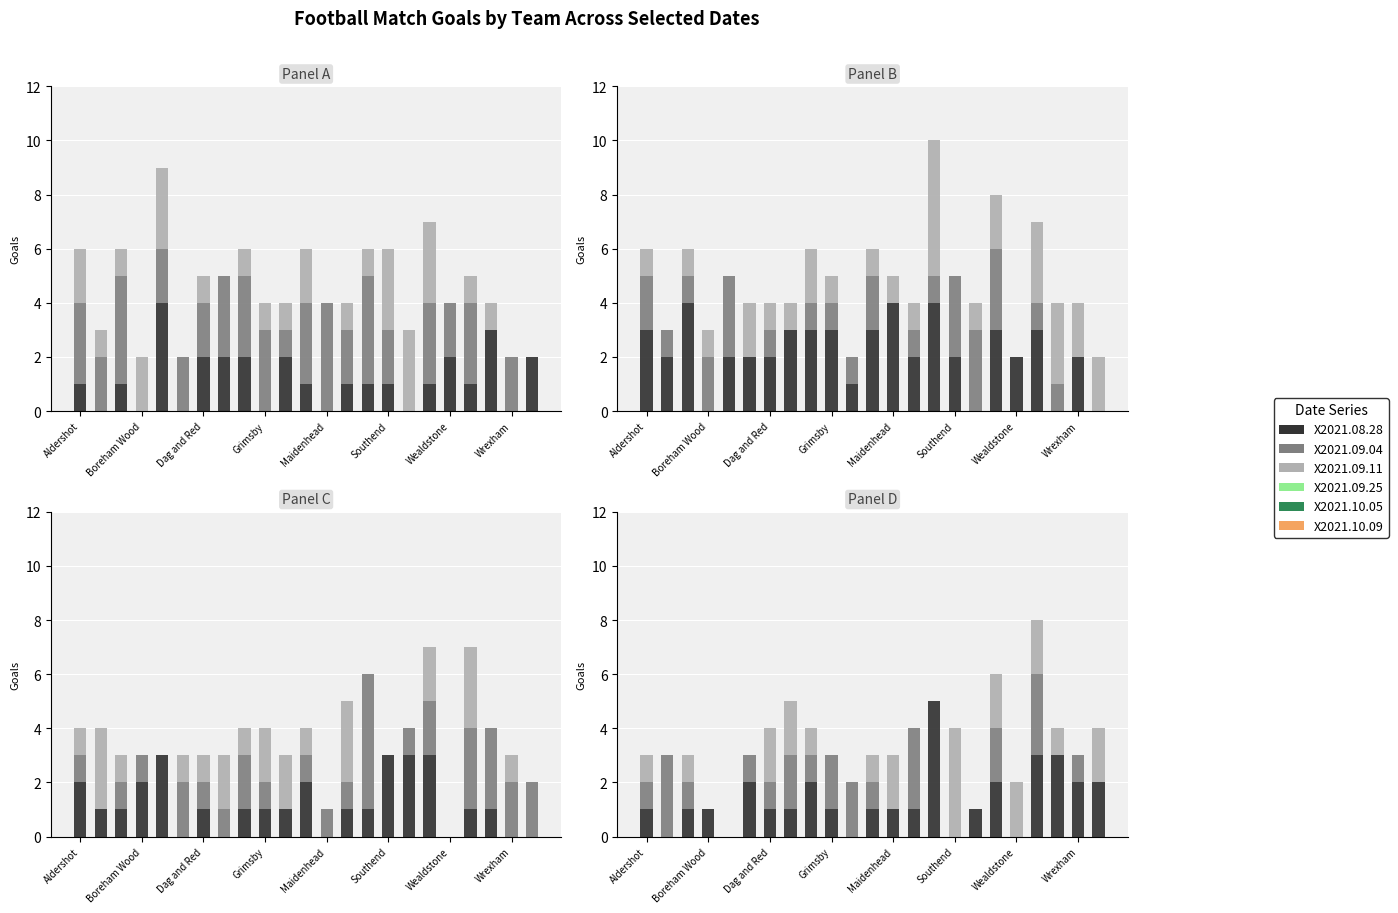

At which category does the chart reach its minimum across all series?

Boreham Wood